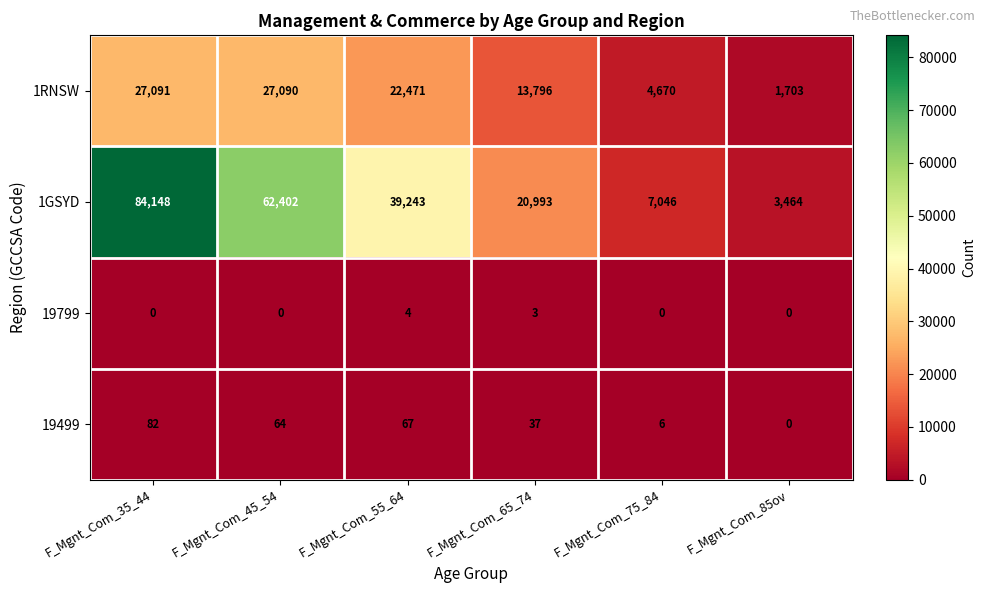

What is the minimum value for 1RNSW?

1703